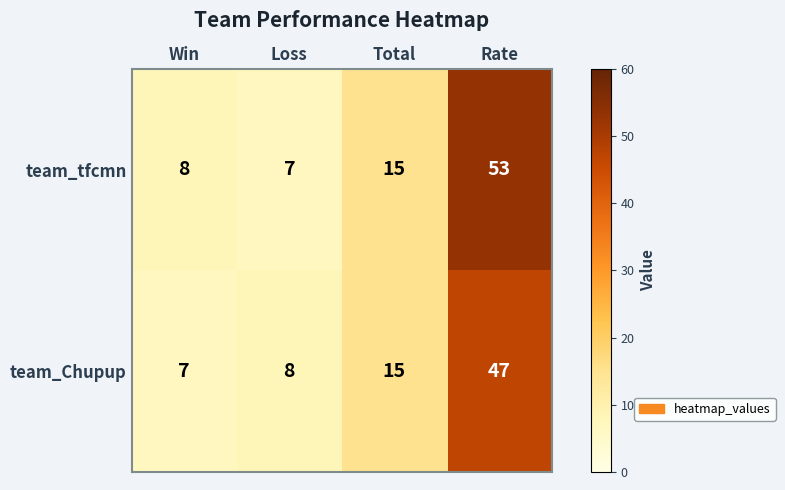

At Rate, list the series in order from smallest to largest.

team_Chupup, team_tfcmn